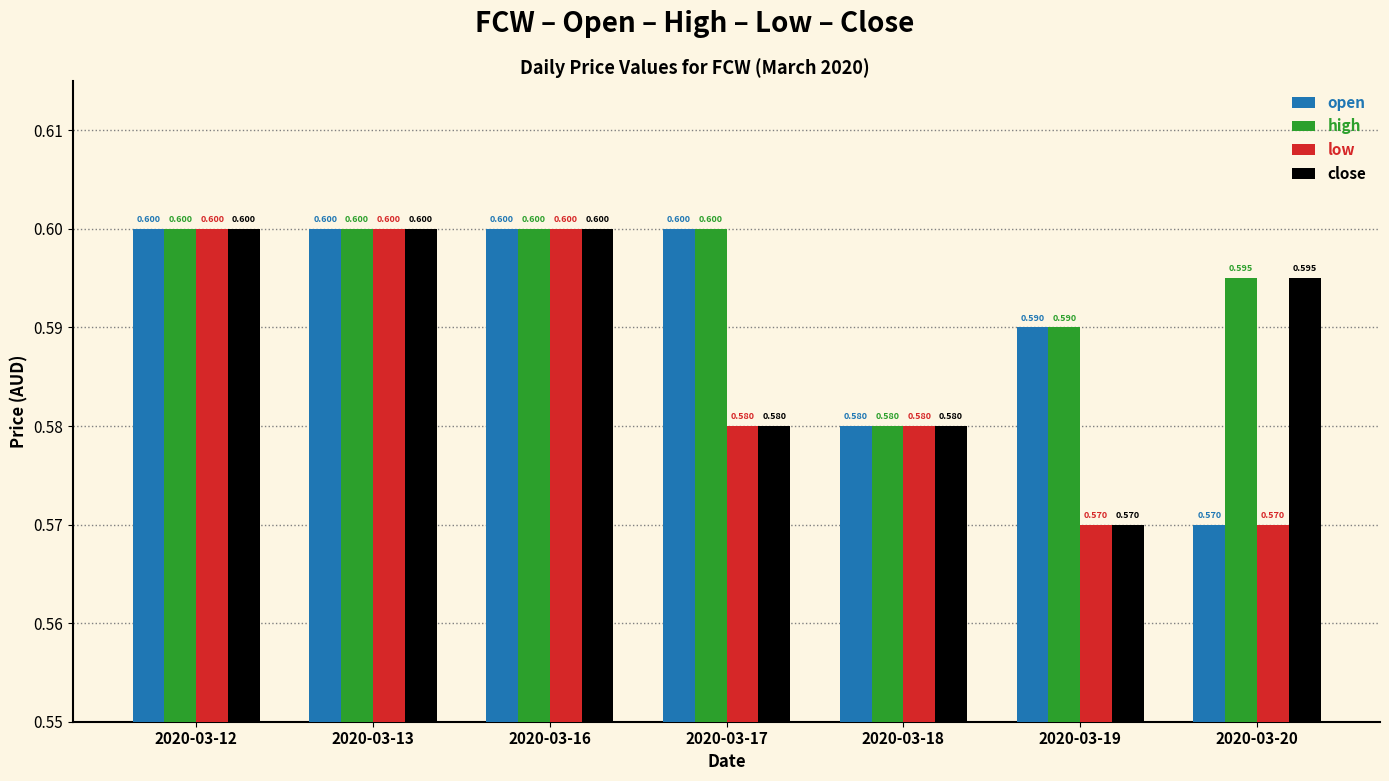

What is the approximate value of open at 2020-03-17?

0.6